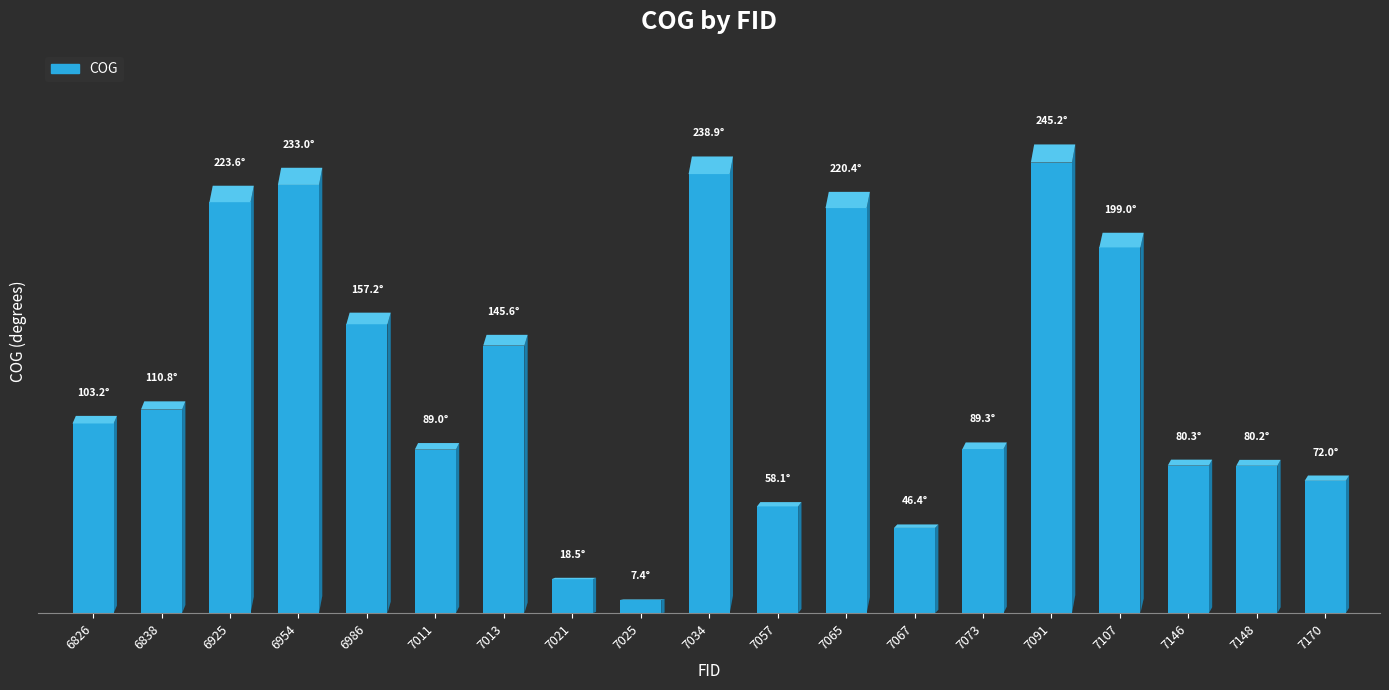

Reading left to right, list all the values displayed in this chart.

103.2	110.8	223.6	233.0	157.2	89.0	145.6	18.5	7.4	238.9	58.1	220.4	46.4	89.3	245.2	199.0	80.3	80.2	72.0